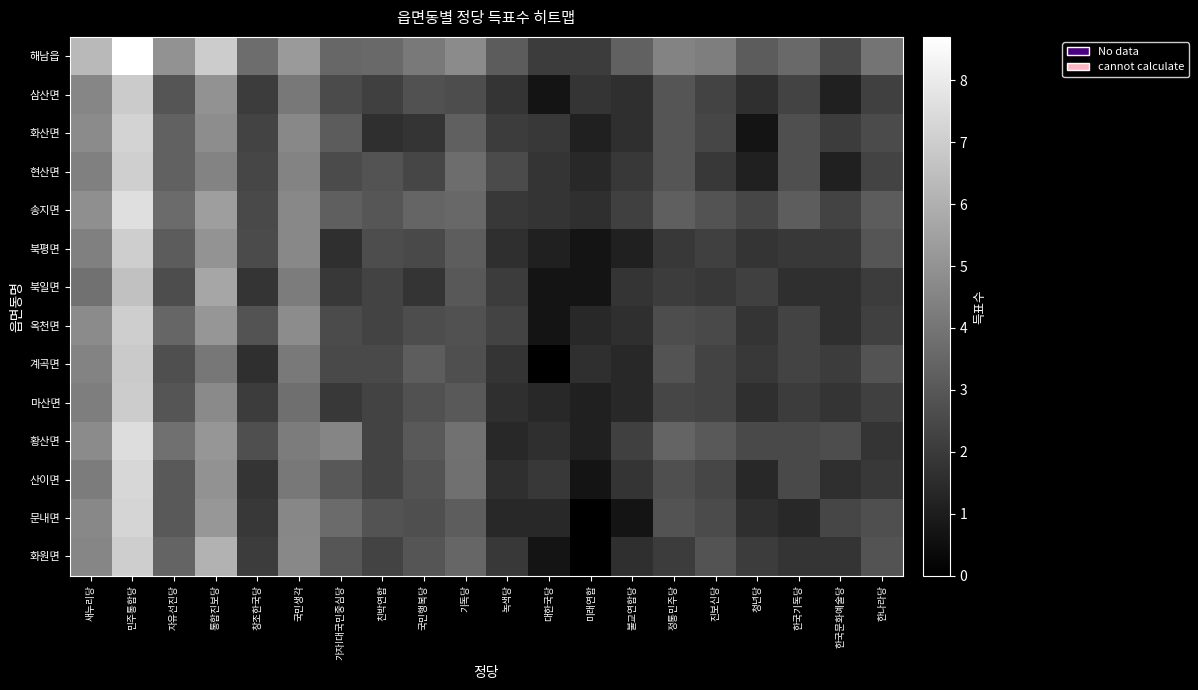

Count the number of categories in the chart.

20